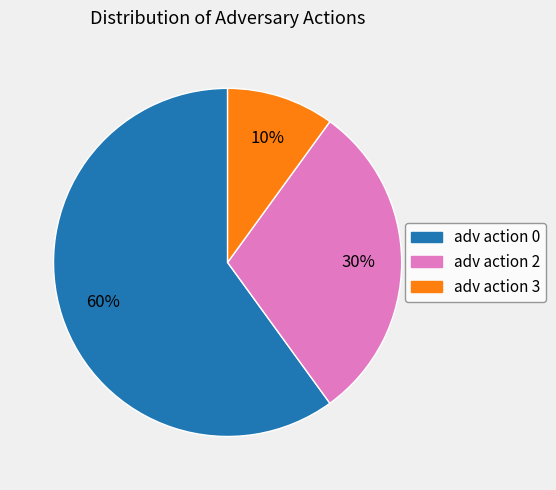

Is the sum of adv action 2 and adv action 0 greater than half?

Yes